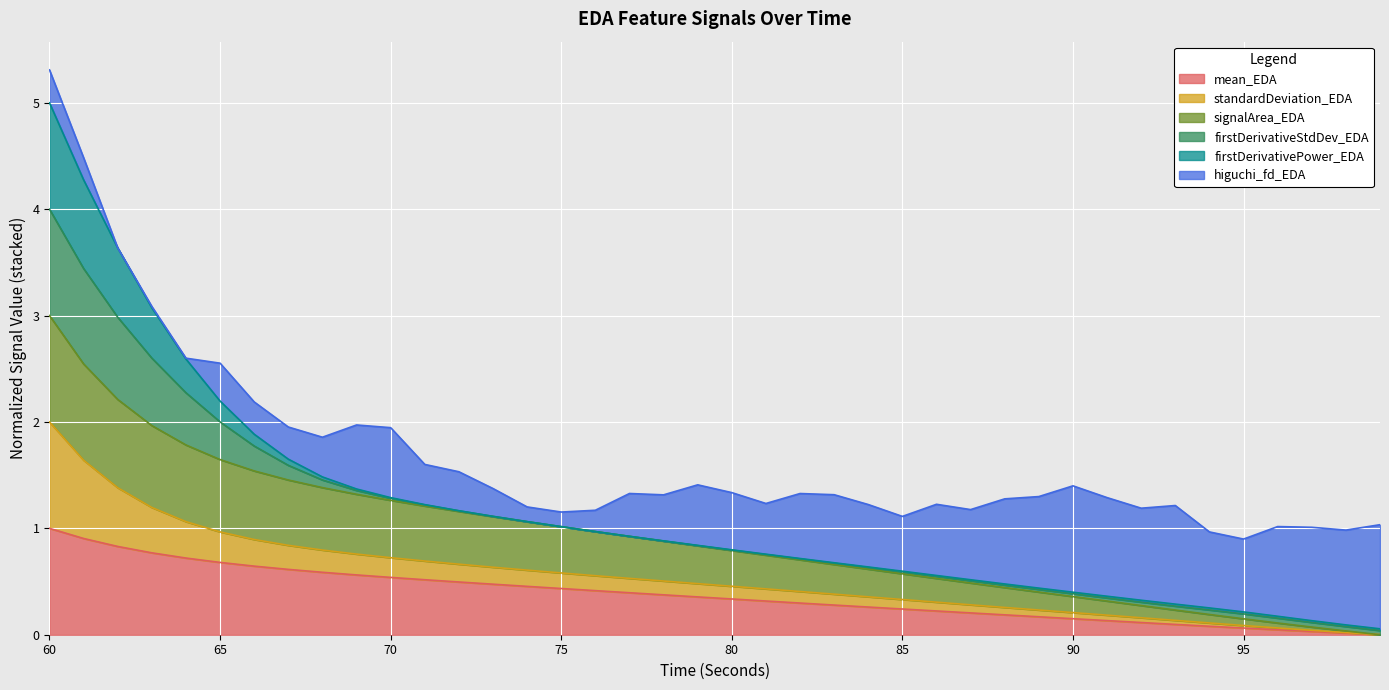

True or false: standardDeviation_EDA and mean_EDA intersect in this chart.

False